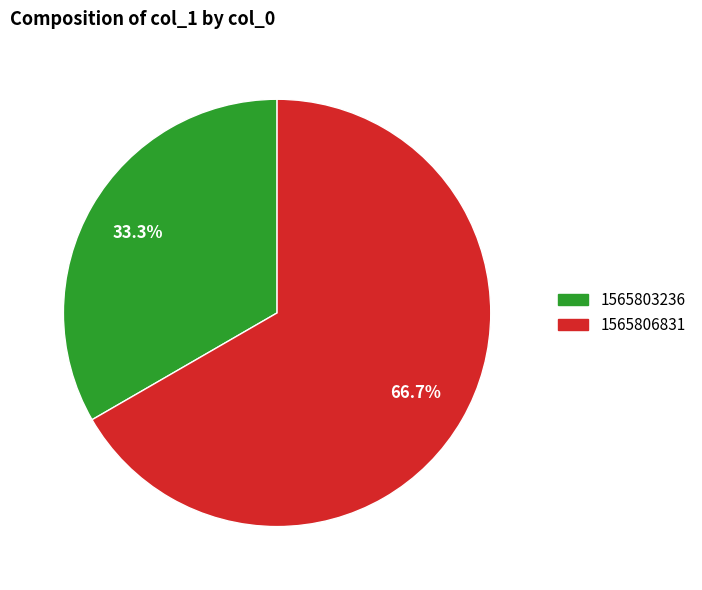

Is there a majority slice in this chart?

Yes